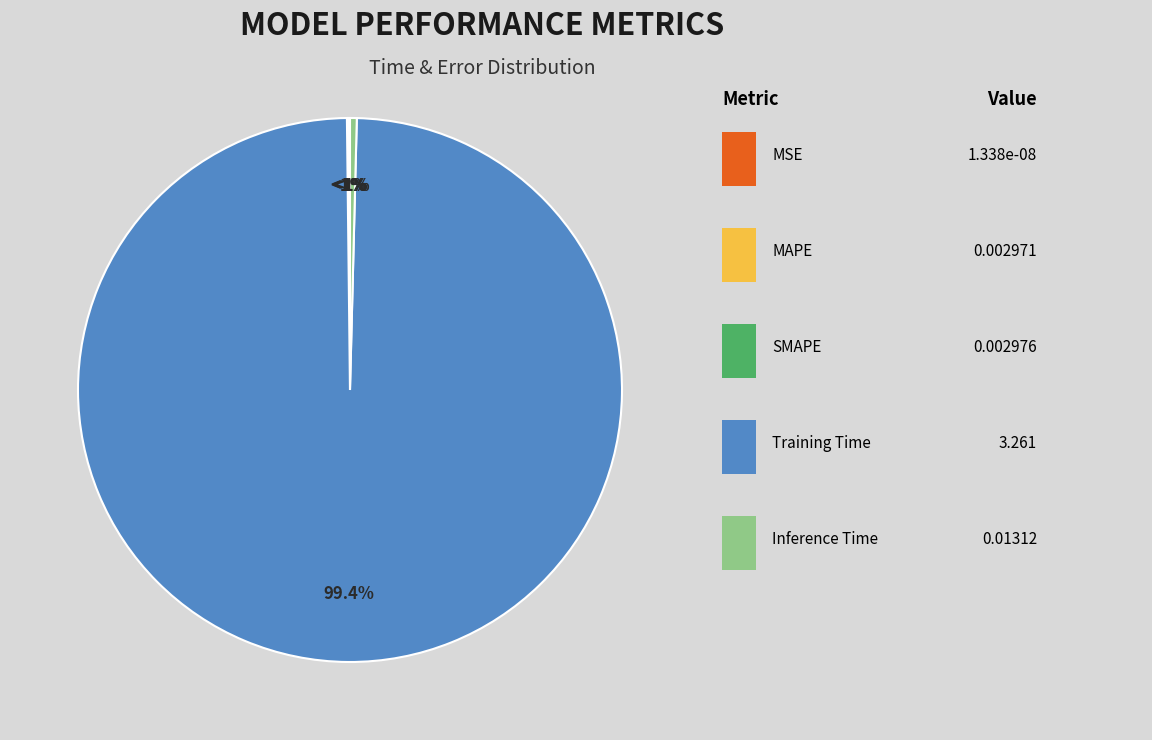

What percentage is the Training Time slice, to the nearest percent?

99%